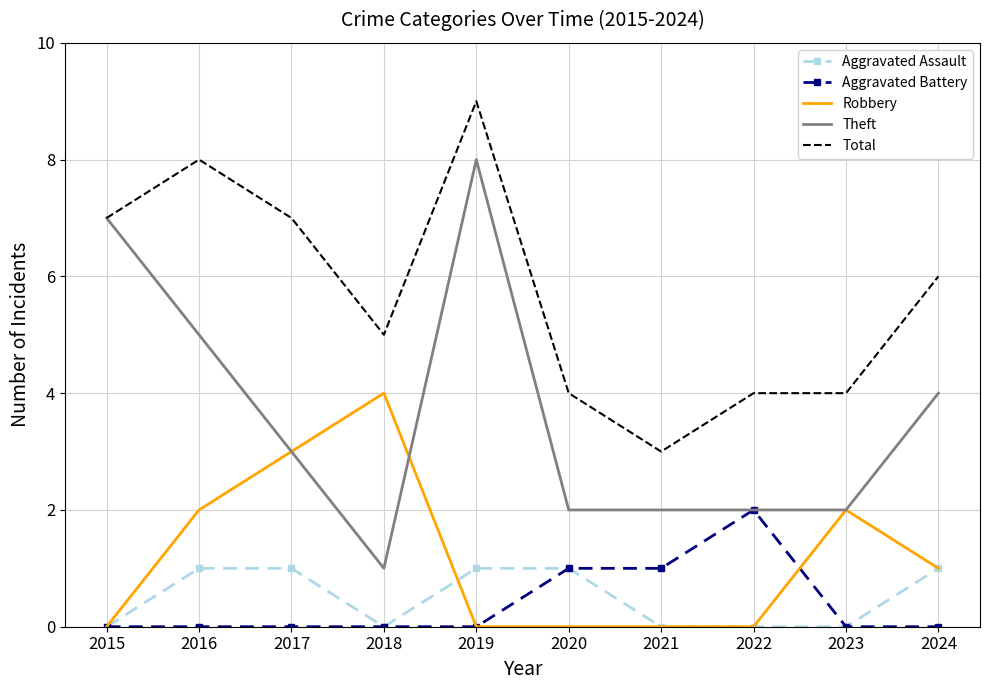

Is the value of Theft at 2020 greater than the value of Aggravated Assault at 2024?

Yes